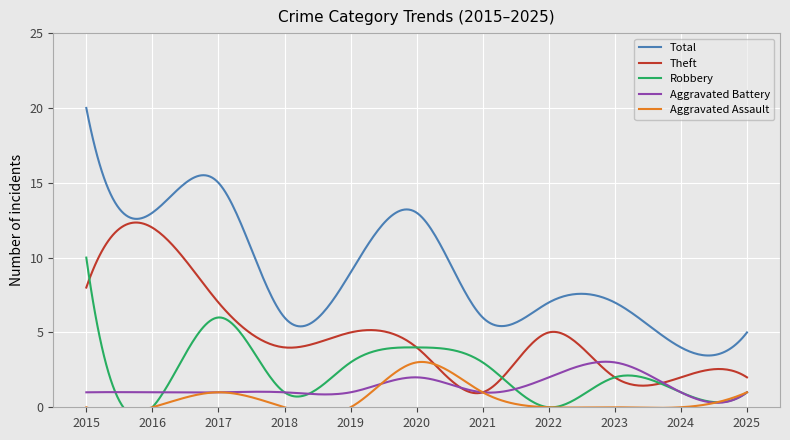

True or false: Aggravated Battery and Total cross at least once.

False